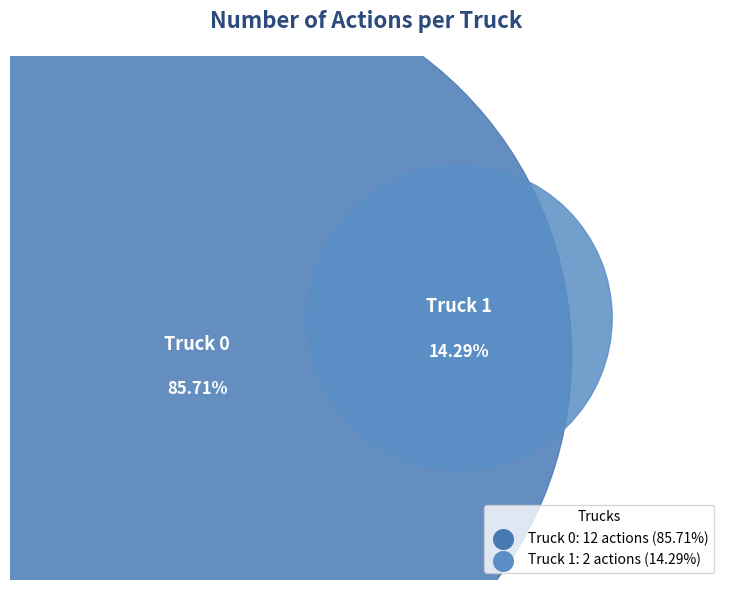

True or false: Truck 1 accounts for 14% of the total.

True